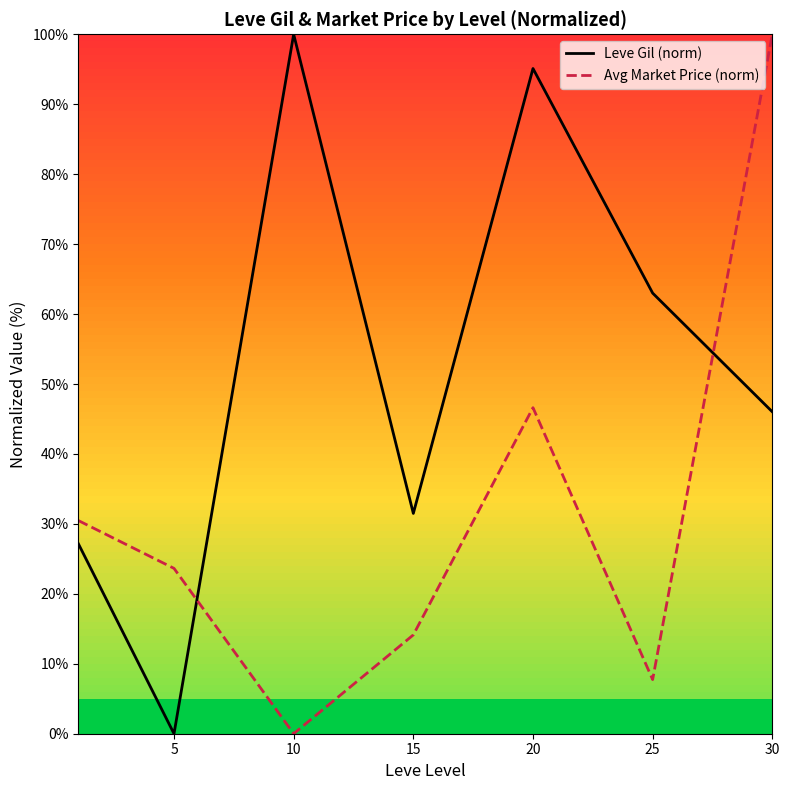

How many lines are shown in the chart?

2